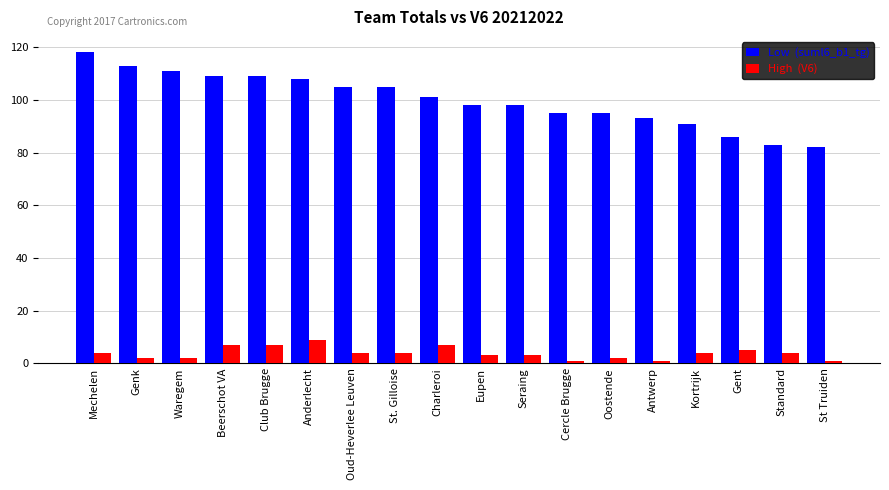

At which category is the sum across all series the highest?

Mechelen